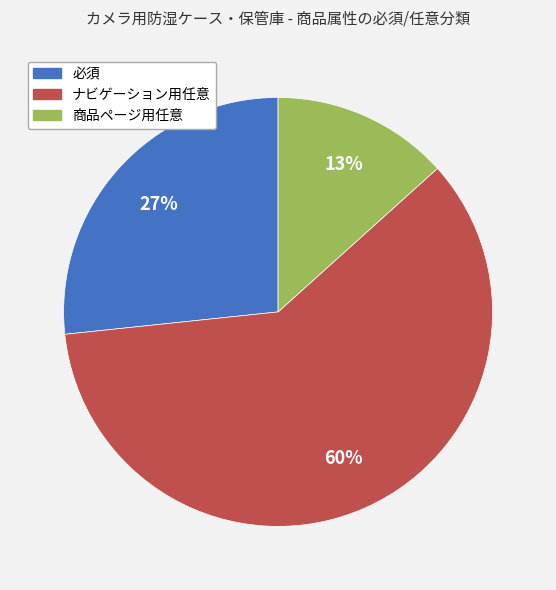

Does ナビゲーション用任意 represent more than half of the total?

Yes